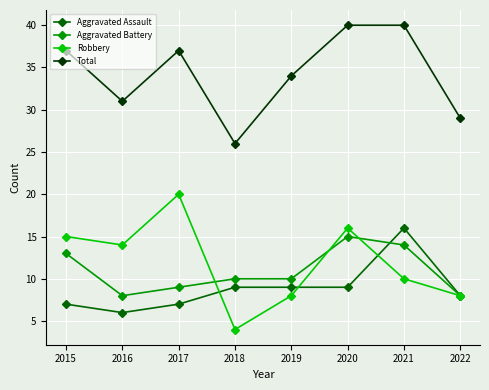

True or false: Robbery has more than 2 points higher than both neighbors.

False